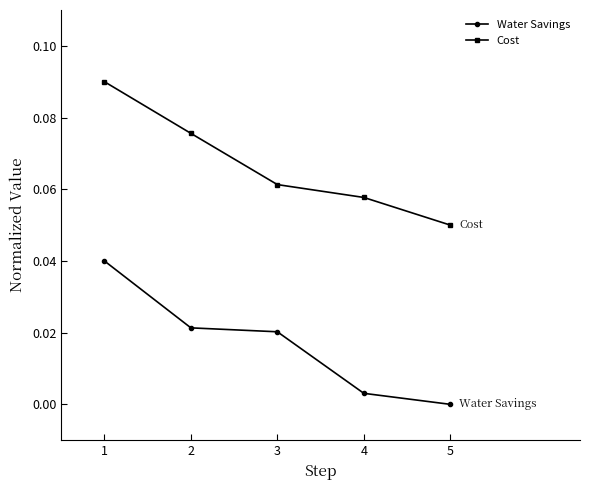

Is the value of Water Savings at 4 greater than the value of Cost at 2?

No